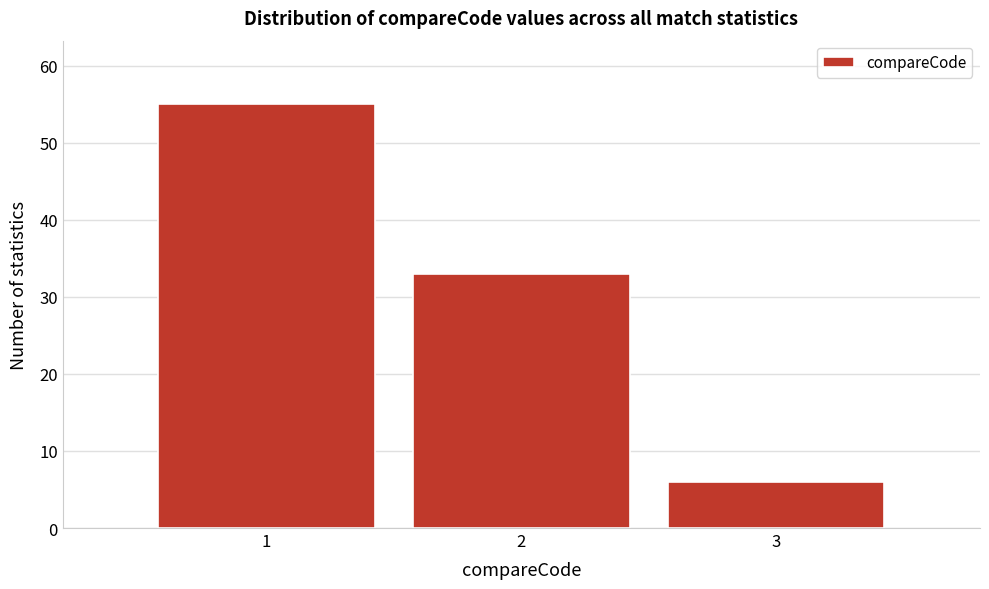

Reading right to left, what are all the values shown in this chart?

6	33	55